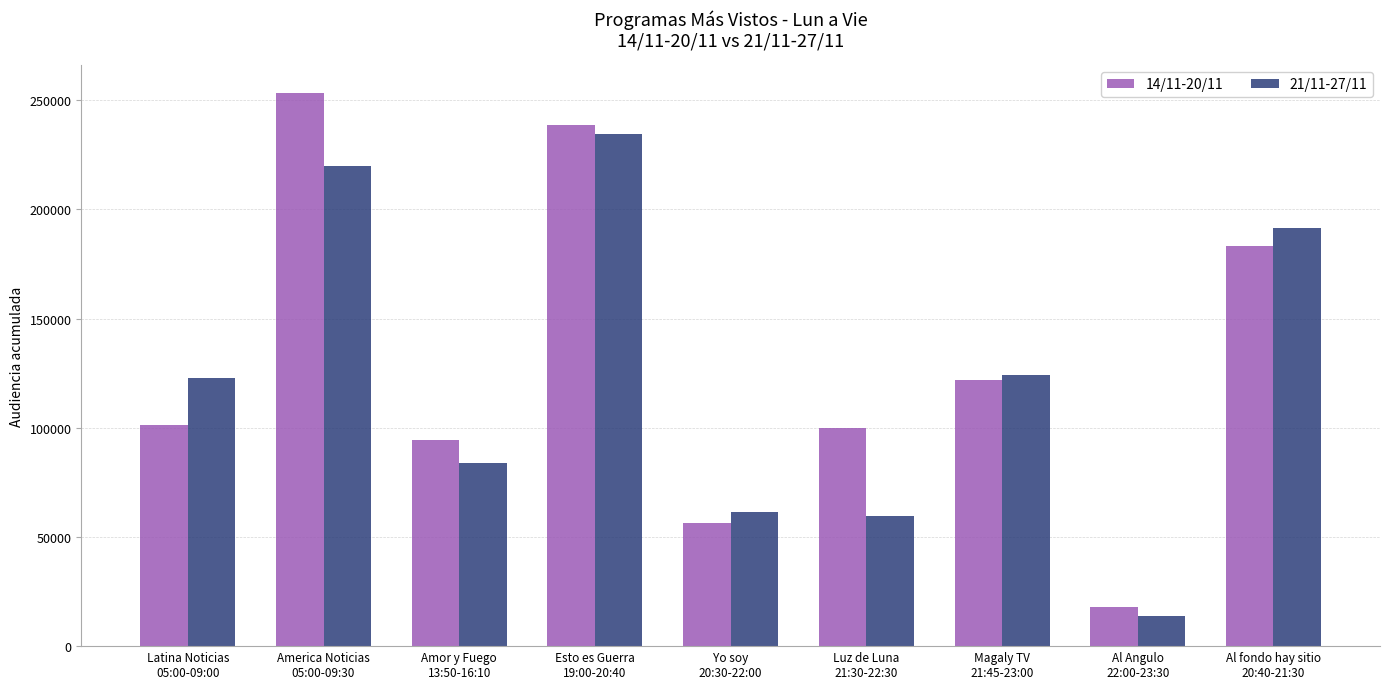

What is the label of the 3rd bar from the left?

Amor y Fuego
13:50-16:10